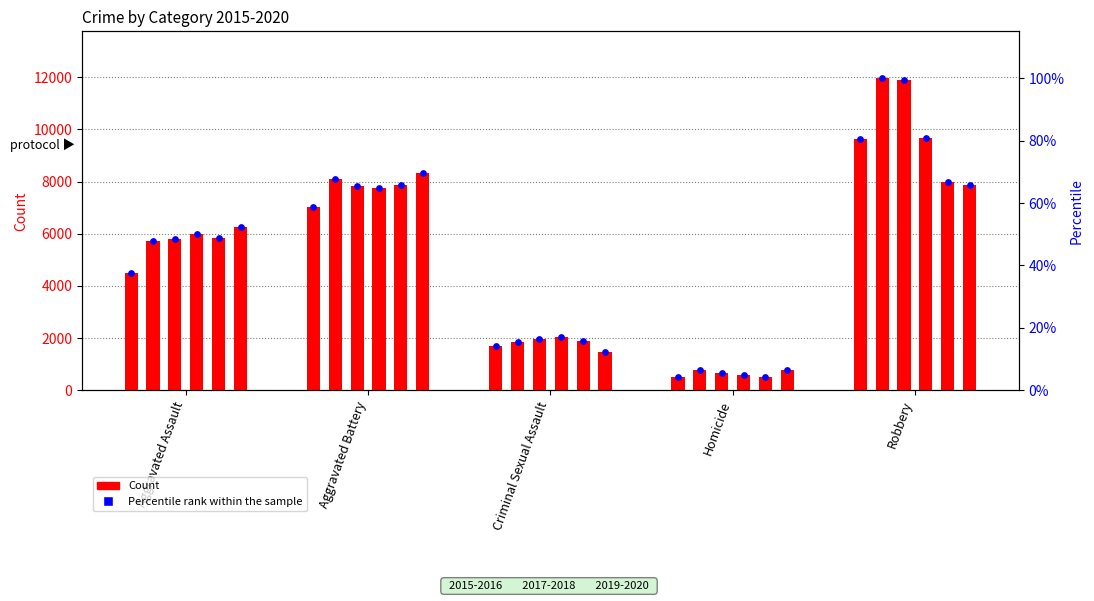

What is the change in value from Aggravated Assault to Aggravated Battery?

+21.2